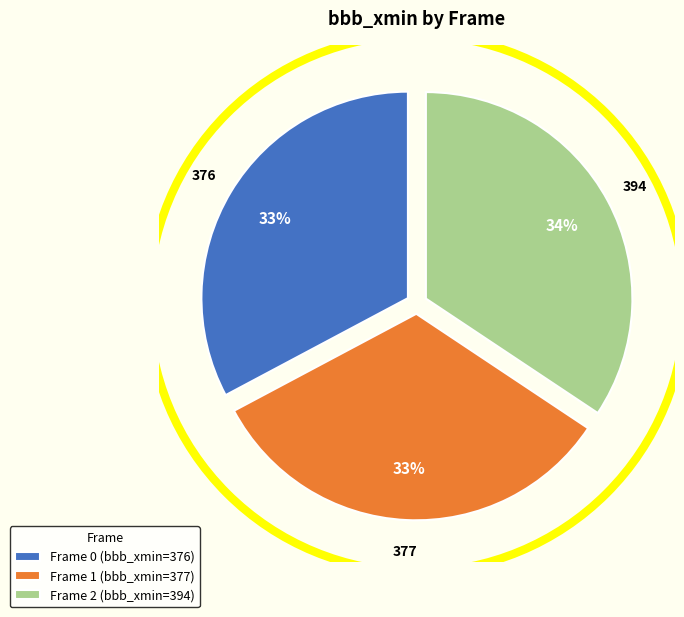

To the nearest percent, what is the difference between the Frame 1 (bbb_xmin=377) and Frame 2 (bbb_xmin=394) slice percentages?

1%